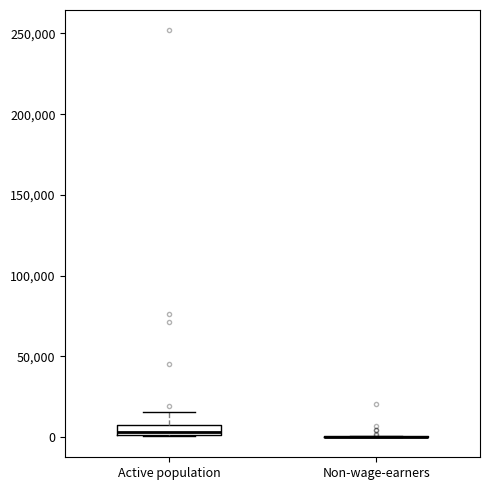

Where is the upper edge of the box for Active population on the y-axis? The values are not printed on the chart, so give them approximately, as read against the axis.

5000